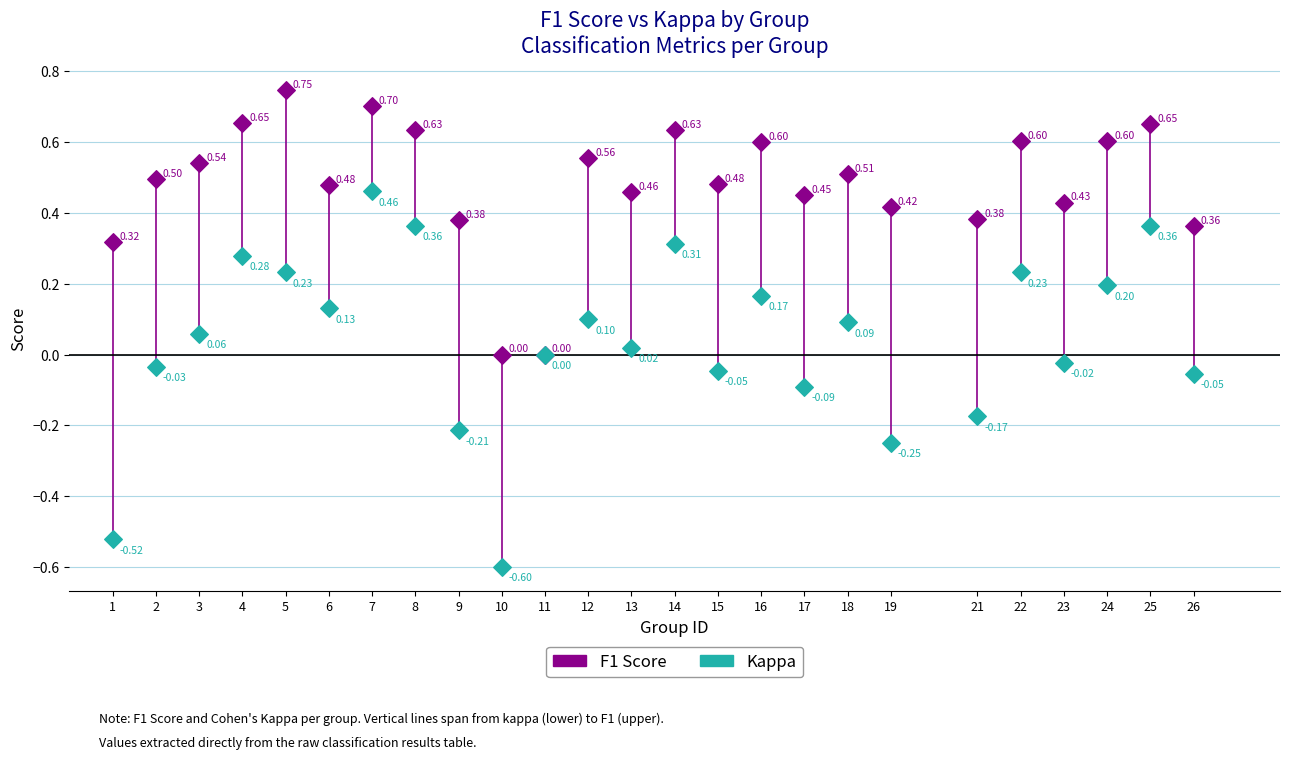

Which series has the largest Y range (max minus min)?

Kappa